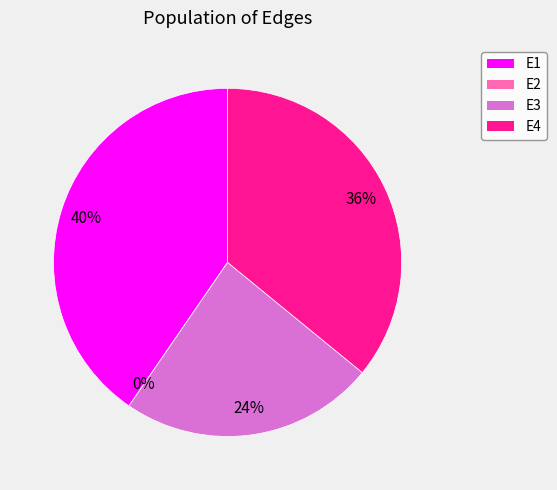

Does E1 represent more than half of the total?

No